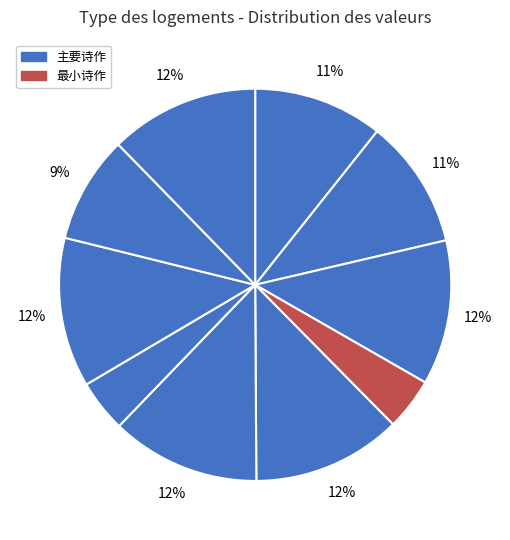

How many slices are in this pie chart?

10